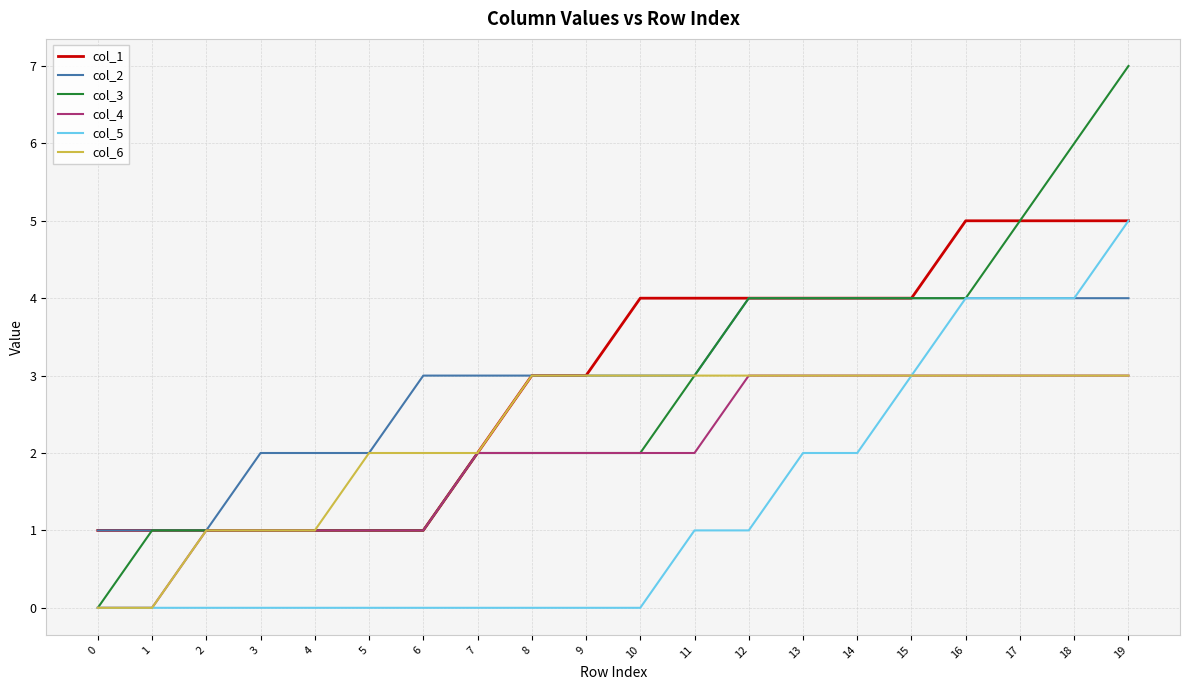

Between 12 and 19, which series saw the biggest shift?

col_5